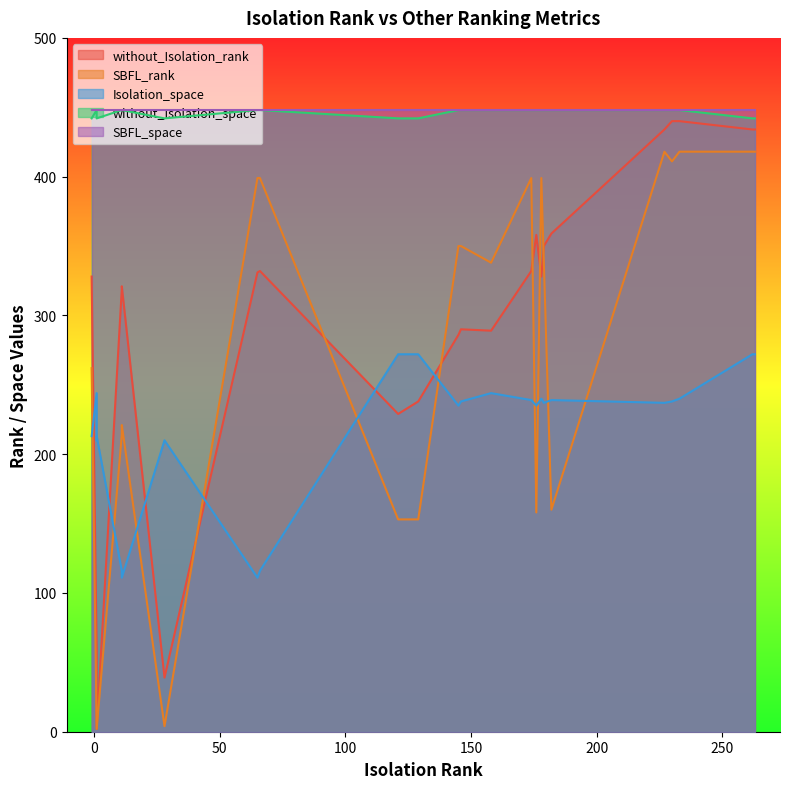

What is the greatest value displayed?

448